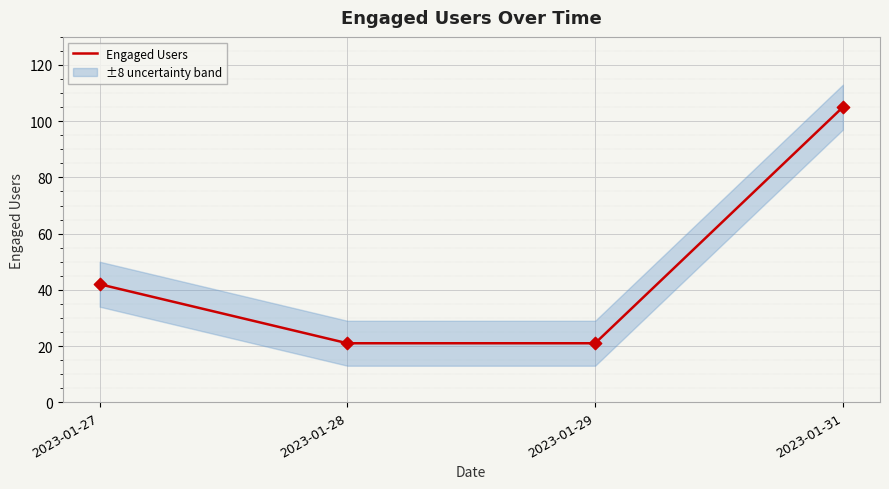

Which has a higher value, 2023-01-28 or 2023-01-29?

2023-01-28